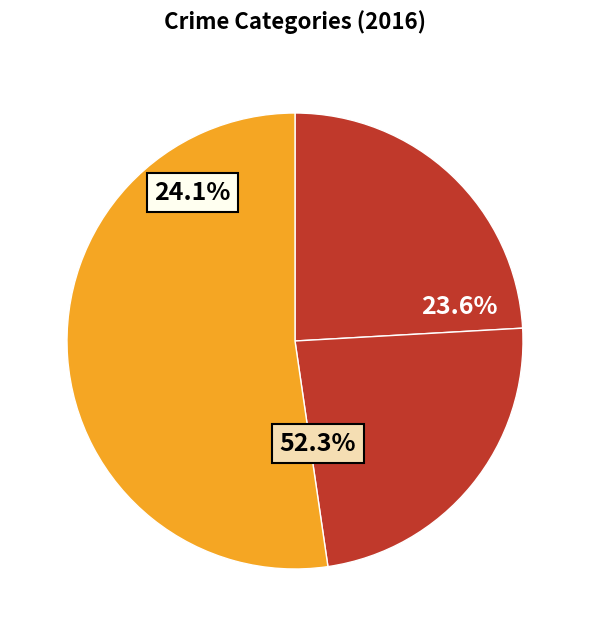

What is the majority slice?

Theft